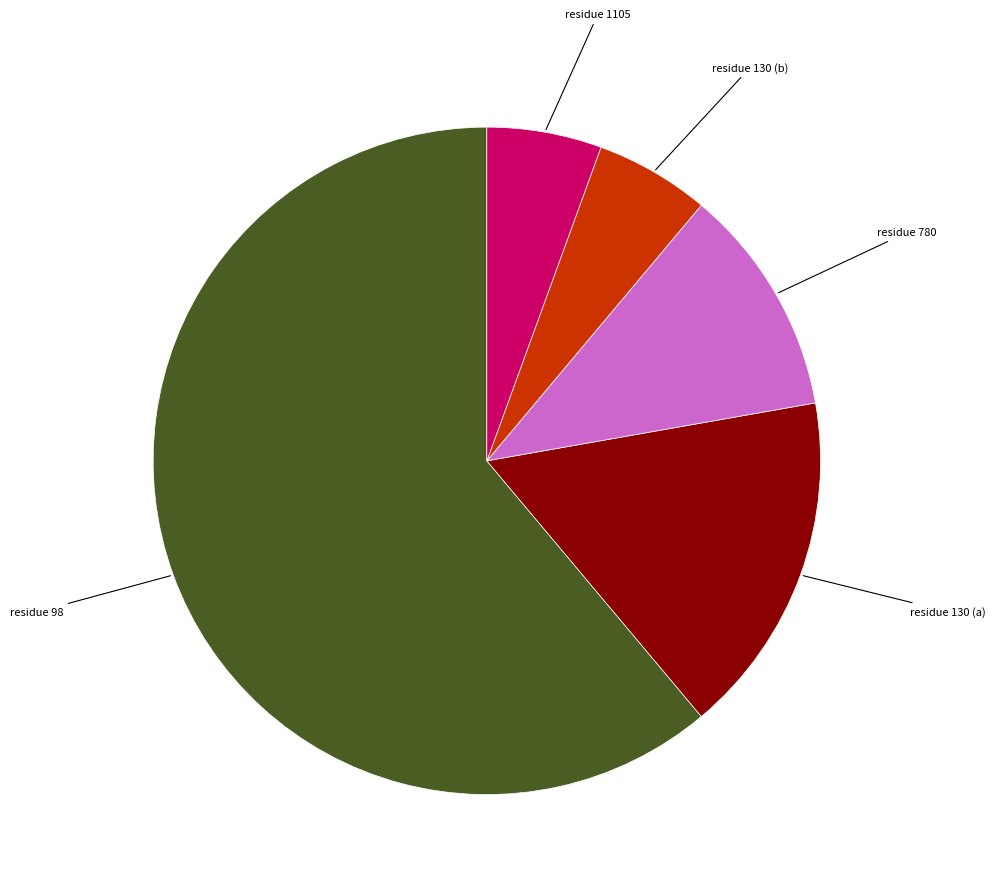

How many slices are in this pie chart?

5